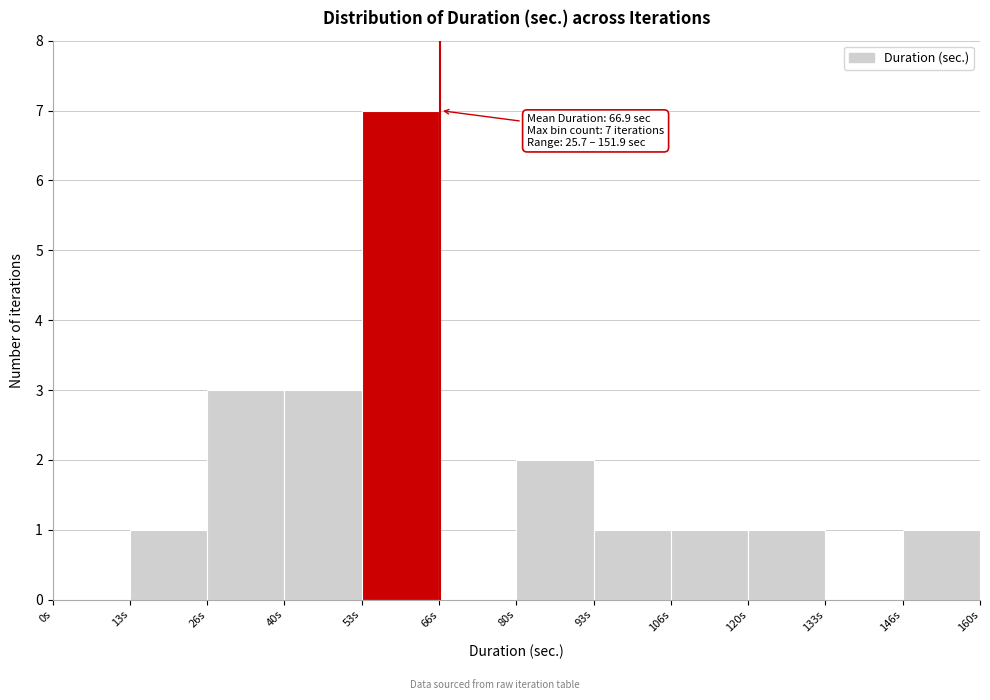

Over which range of the x-axis is the bar tallest?

54 to 66